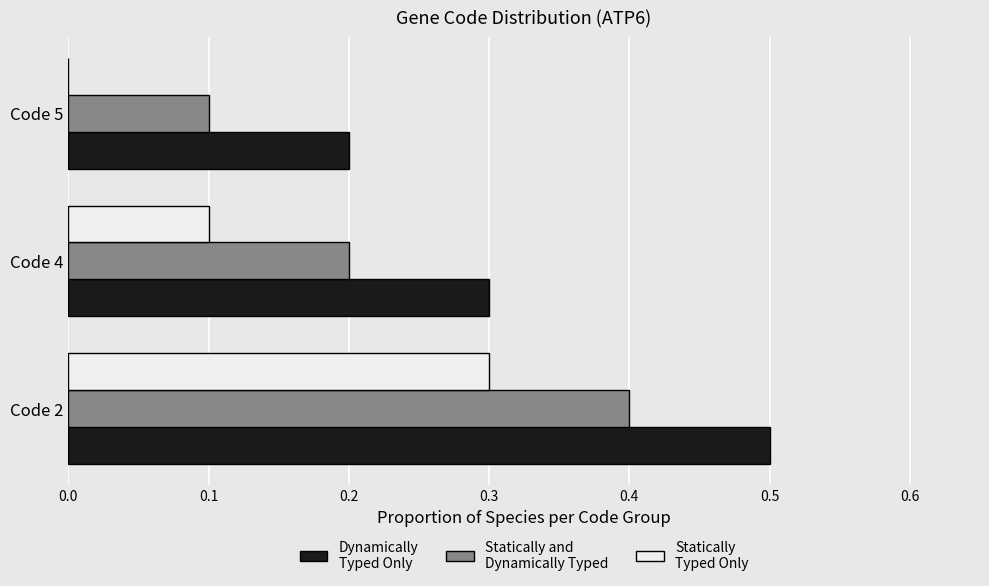

What is the sum of all Statically and Dynamically Typed values?

0.7